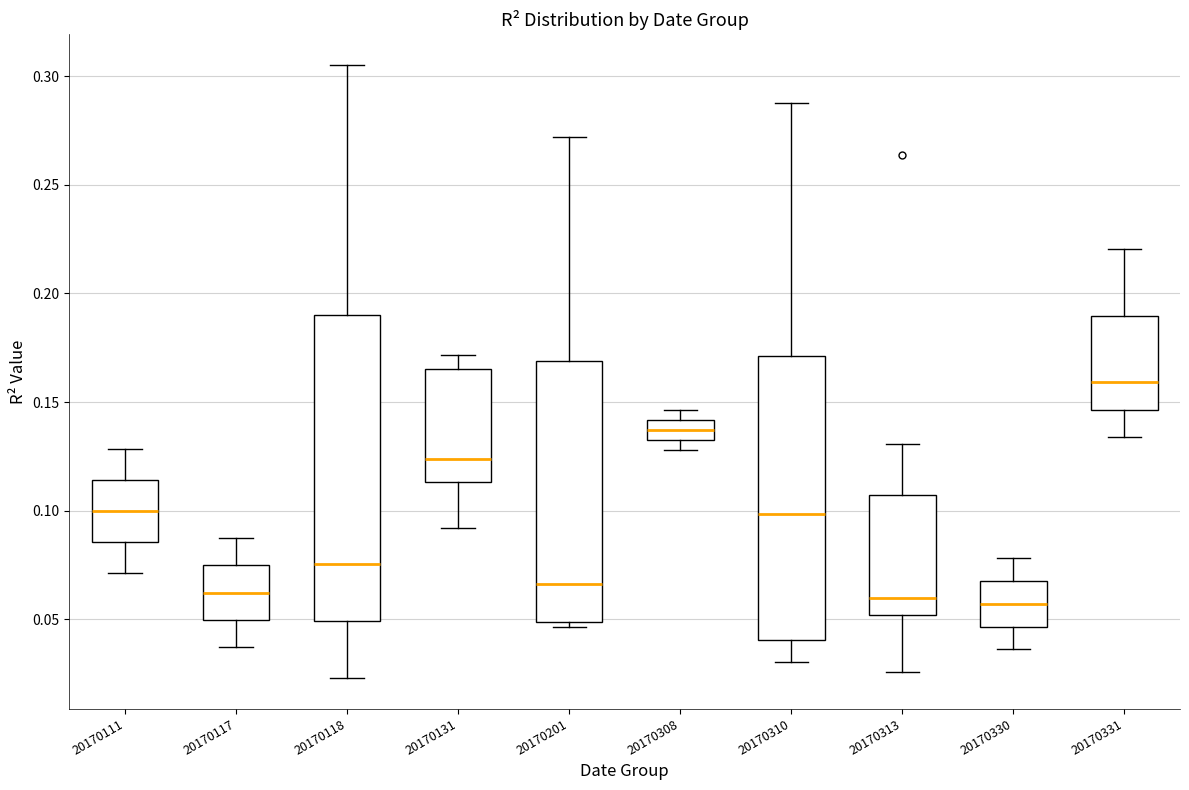

Which box is the tallest, from its lower edge to its upper edge?

20170118